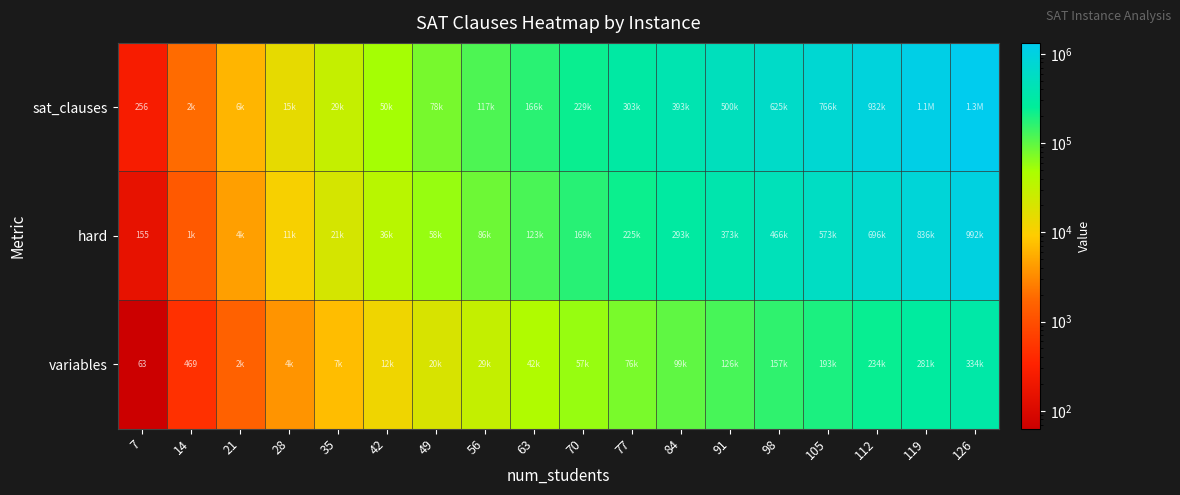

The value of sat_clauses at 35 is 28752. True or false?

True